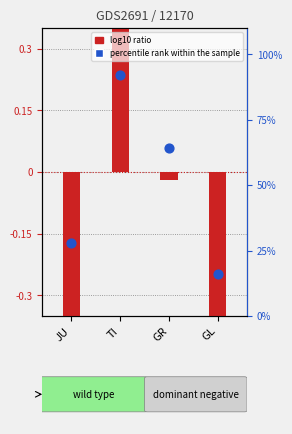

Which has a higher value, JU or GR?

GR